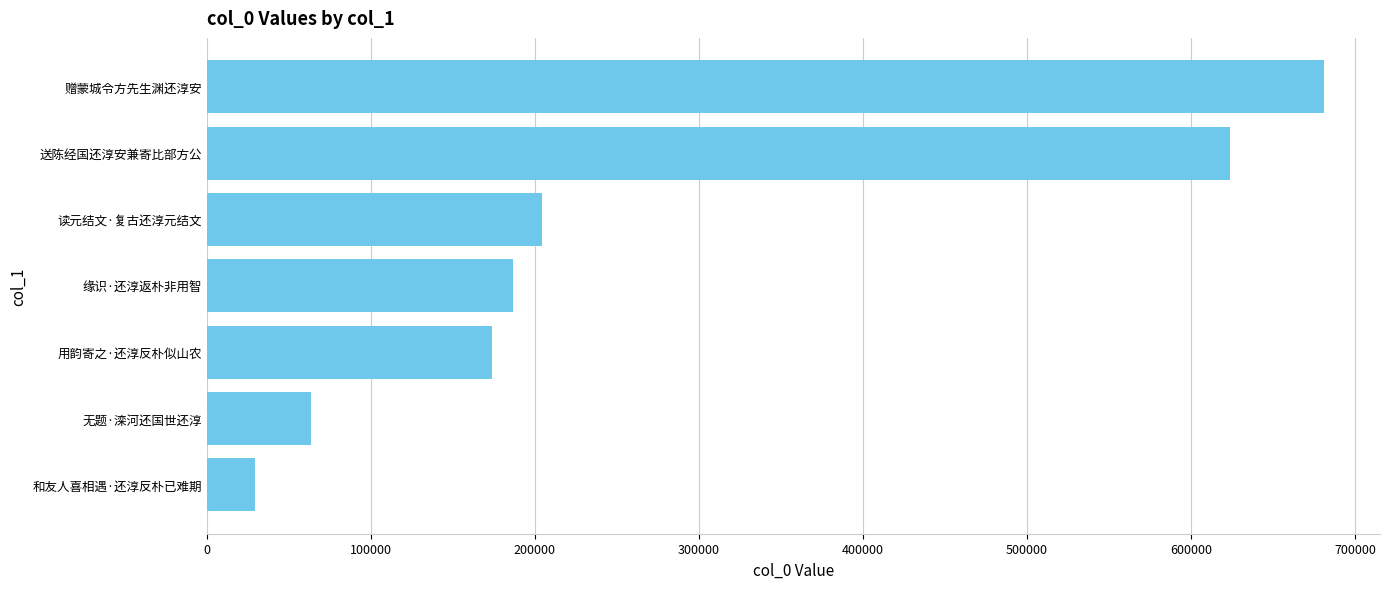

Reading top to bottom, transcribe all the data shown in this chart.

赠蒙城令方先生渊还淳安=681100	送陈经国还淳安兼寄比部方公=623834	读元结文·复古还淳元结文=204309	缘识·还淳返朴非用智=186305	用韵寄之·还淳反朴似山农=174024	无题·滦河还国世还淳=63186	和友人喜相遇·还淳反朴已难期=29306